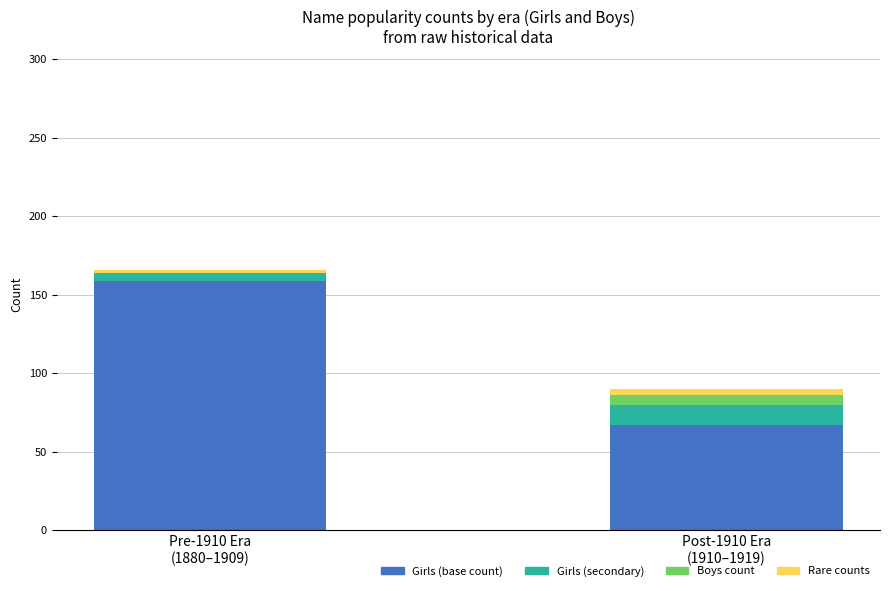

How many distinct data groups are displayed?

4